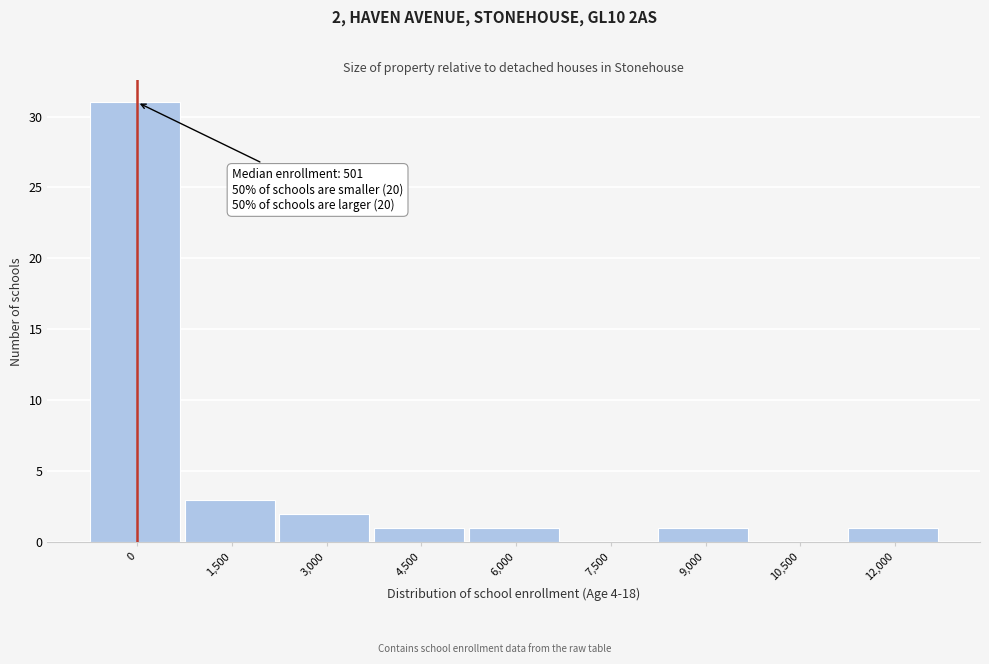

Reading right to left, what are all the values shown in this chart?

12,000=1	10,500=0	9,000=1	7,500=0	6,000=1	4,500=1	3,000=2	1,500=3	0=31